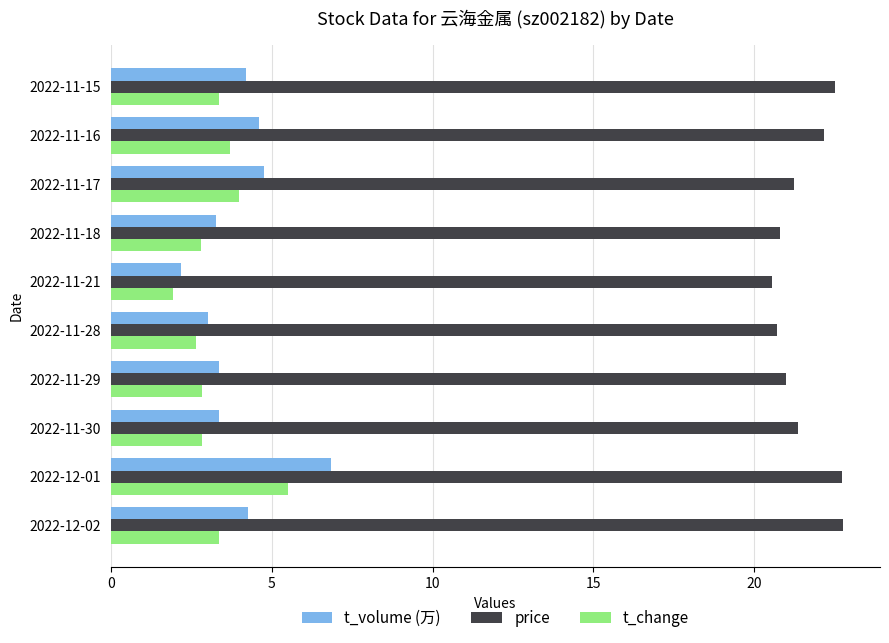

What is the difference between the price values at 2022-11-28 and 2022-12-01?

2.0